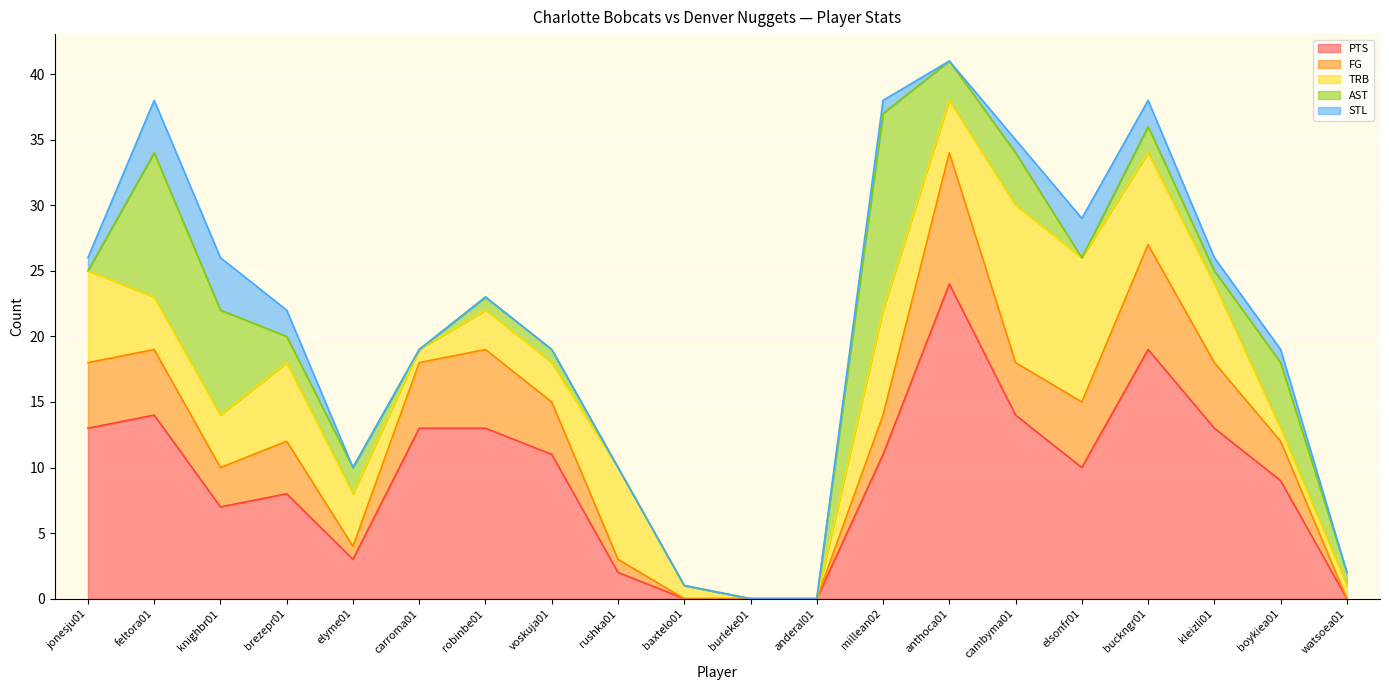

At how many categories does at least one series exceed 23?

1